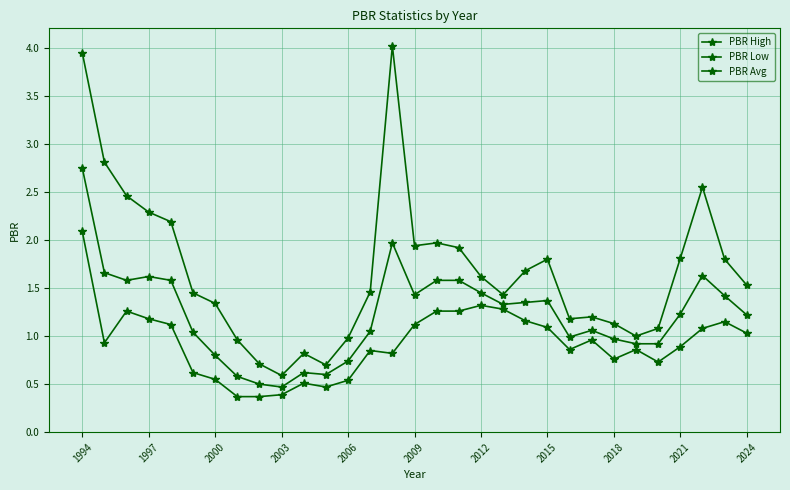

Does the chart have visible grid lines?

Yes